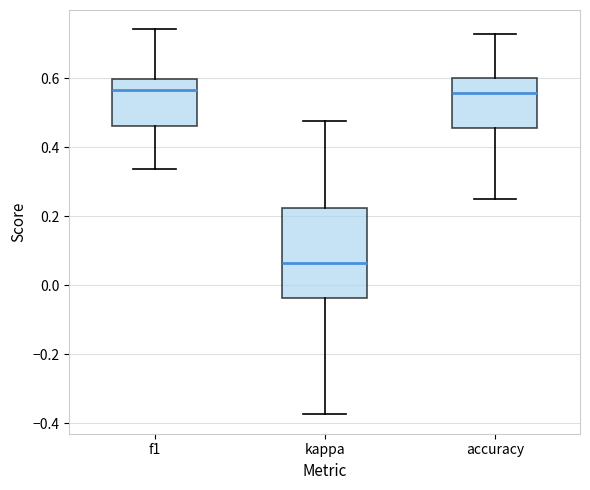

Which box is the tallest, from its lower edge to its upper edge?

kappa